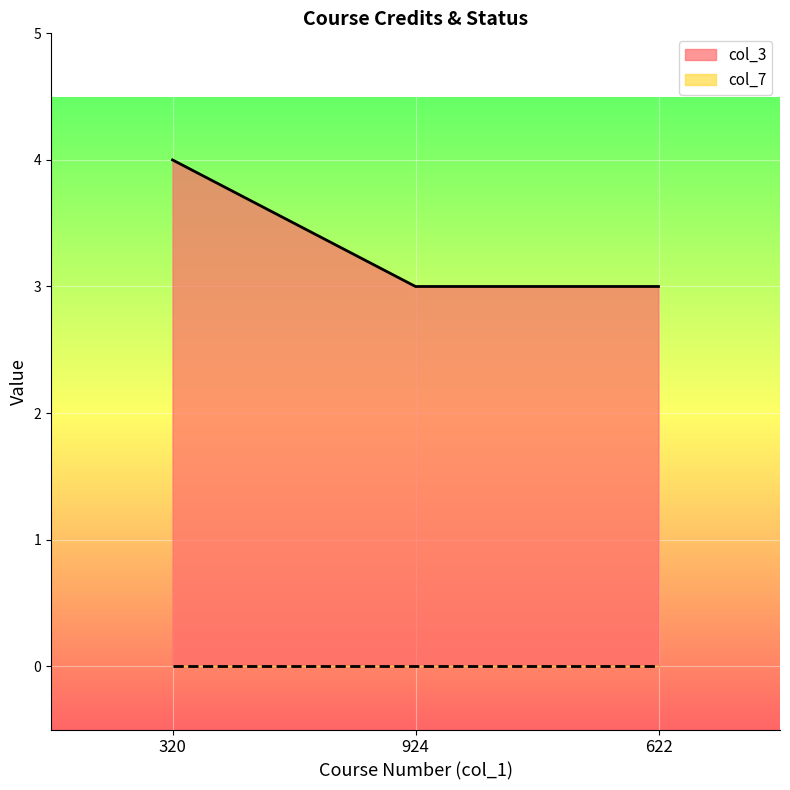

Rank the categories by value from highest to lowest.

320, 924, 622